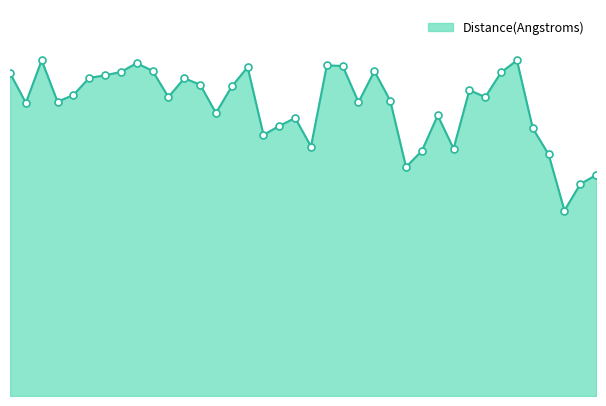

Where is the first local minimum?

27